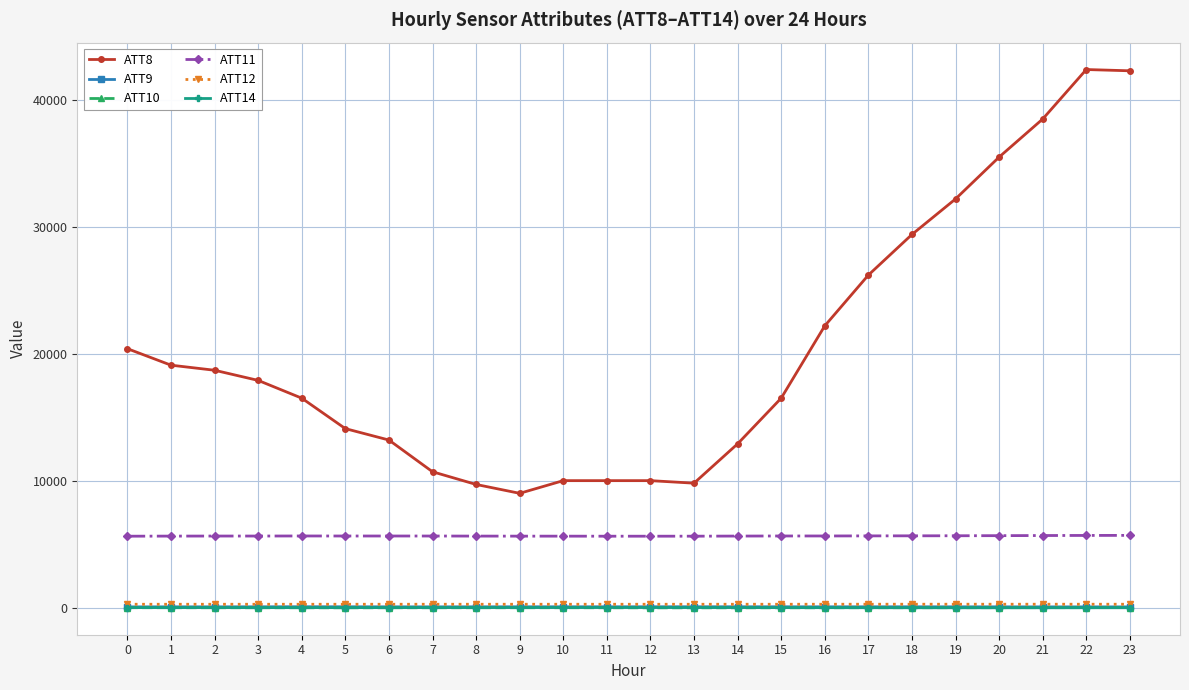

The ATT10 series shows -16.3 at 2. True or false?

True